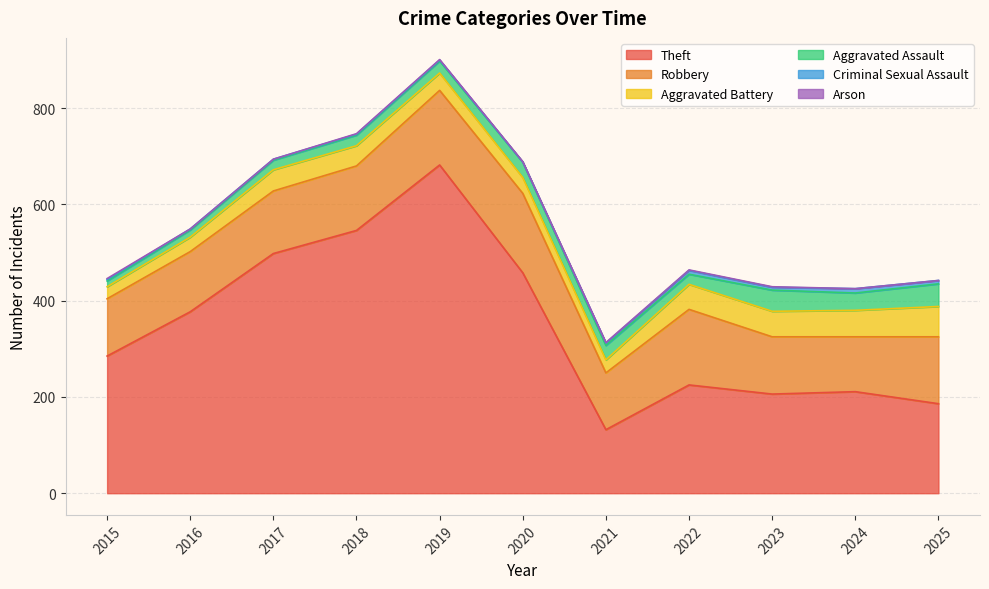

Which category has the highest value across all series?

2019